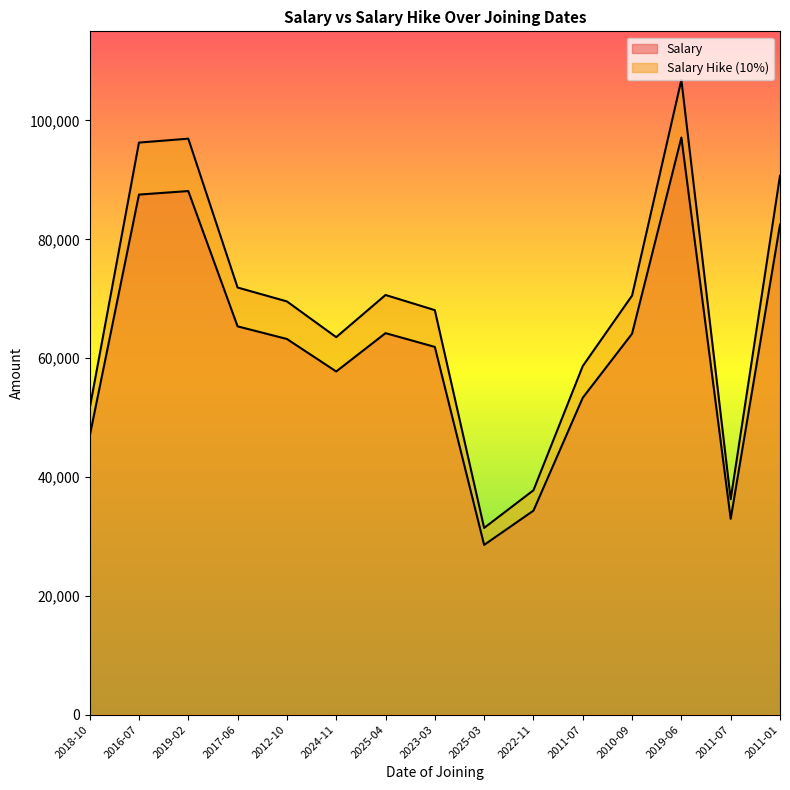

Which has a higher value, 2022-11 or 2023-03?

2023-03